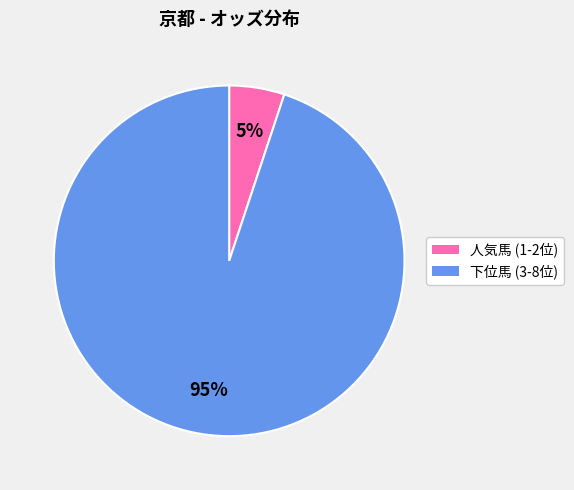

Is there any slice that represents more than half of the pie?

Yes